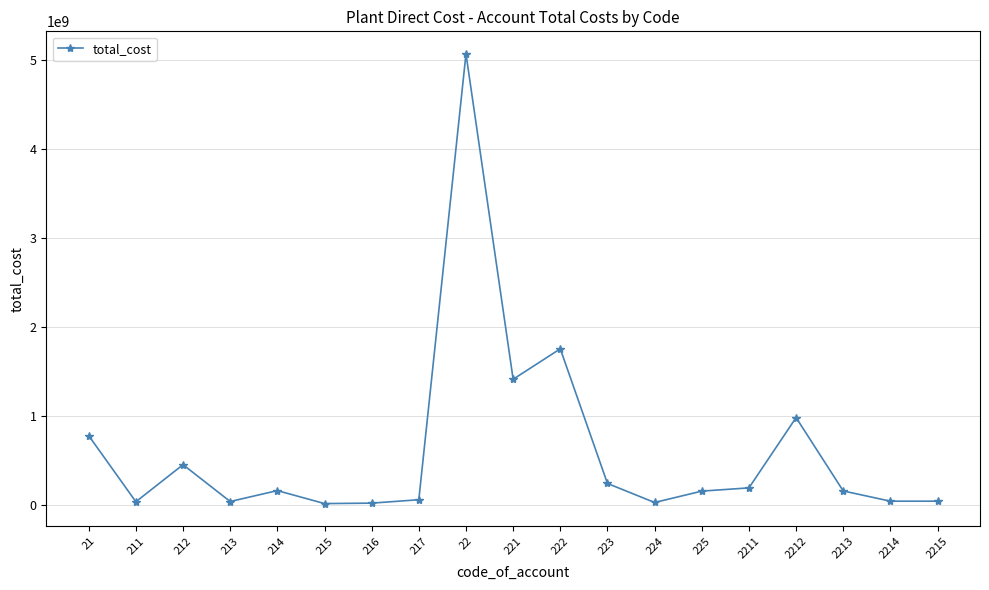

What value does the data have at 2214?

41648347.2